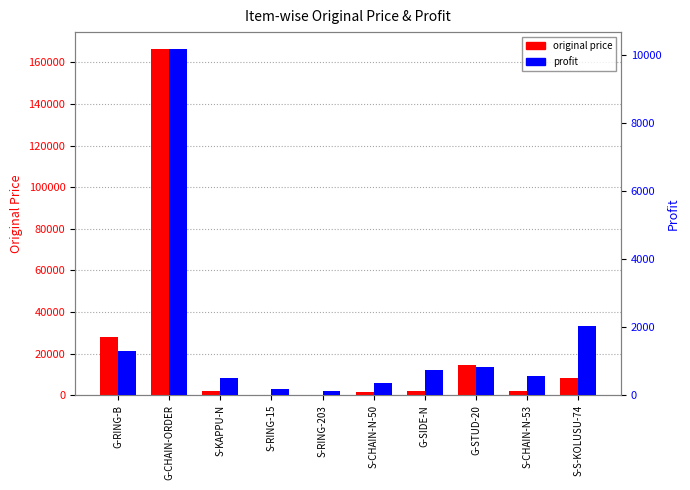

What is the average value of the original price series?

22508.1